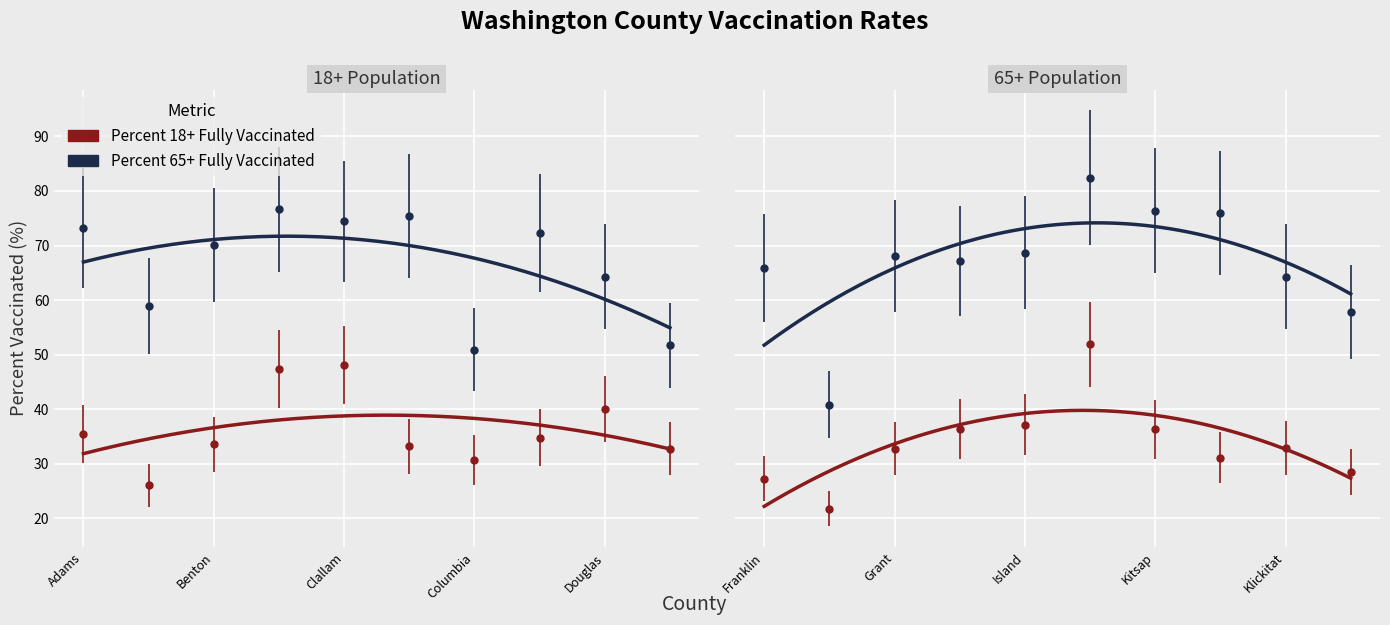

What is the total value across all series at Cowlitz?

107.1